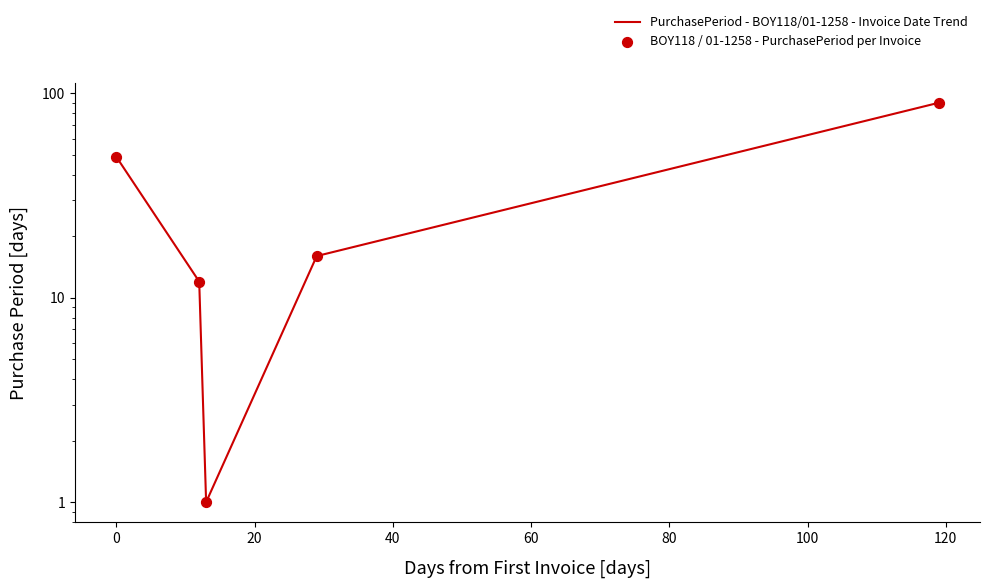

Which series has the widest spread of Y values?

PurchasePeriod - BOY118/01-1258 - Invoice Date Trend